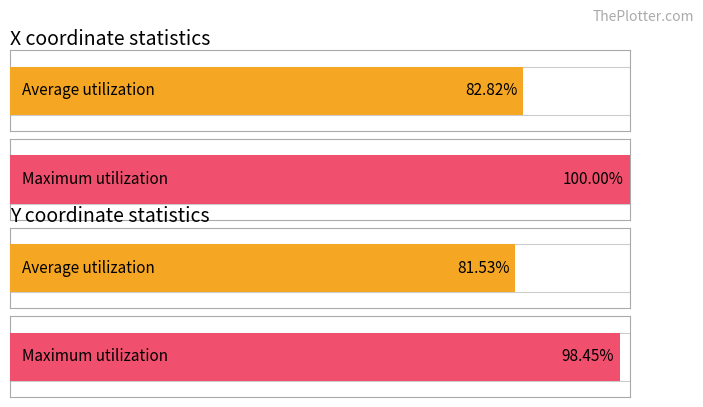

What is the difference between the avg_x values at Frame 1 and Frame 4?

1.3